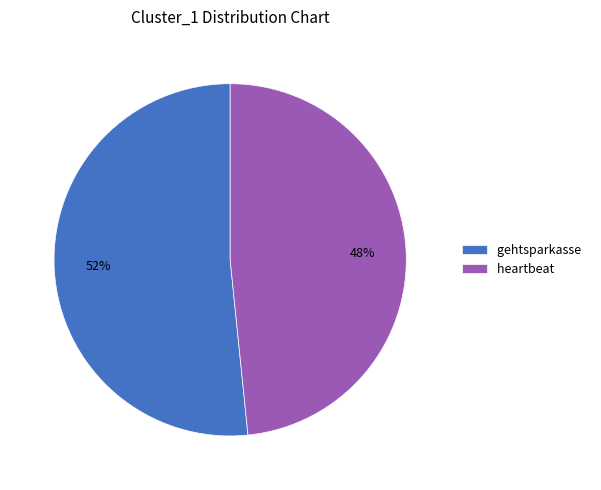

Approximately how many times larger is the value at heartbeat compared to gehtsparkasse?

0.9